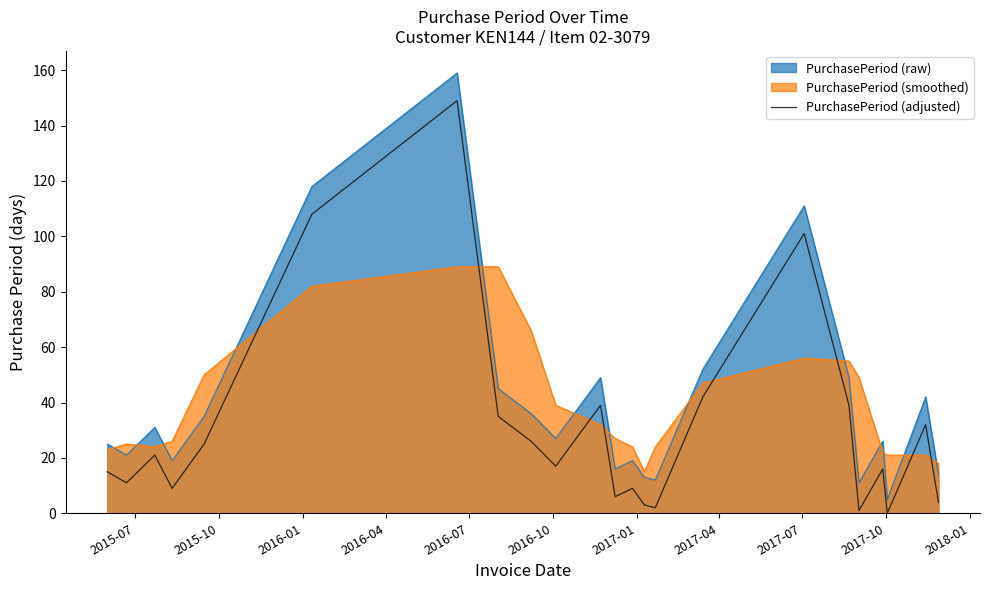

What is the highest value of the PurchasePeriod (adjusted) series?

149